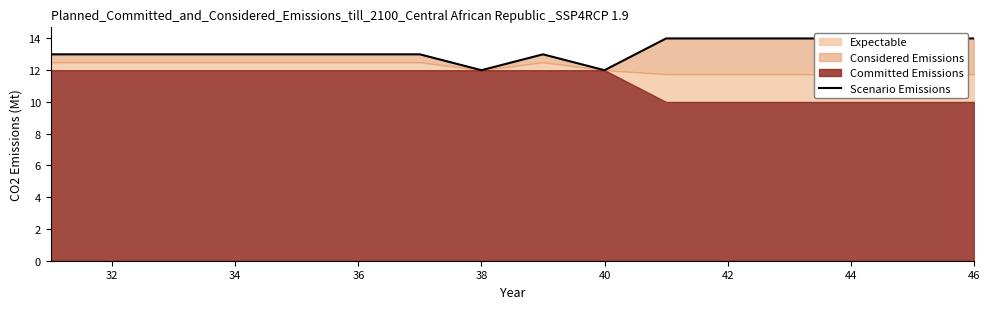

True or false: there are more than 2 points higher than both neighbors.

False